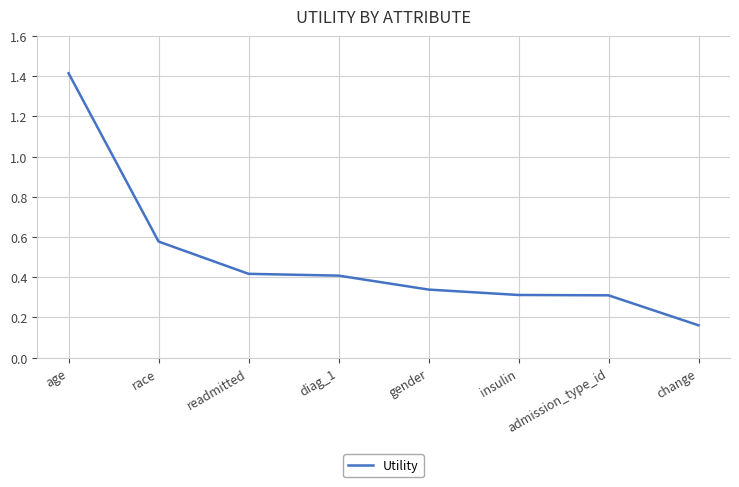

Which label corresponds to the largest value in the chart?

age